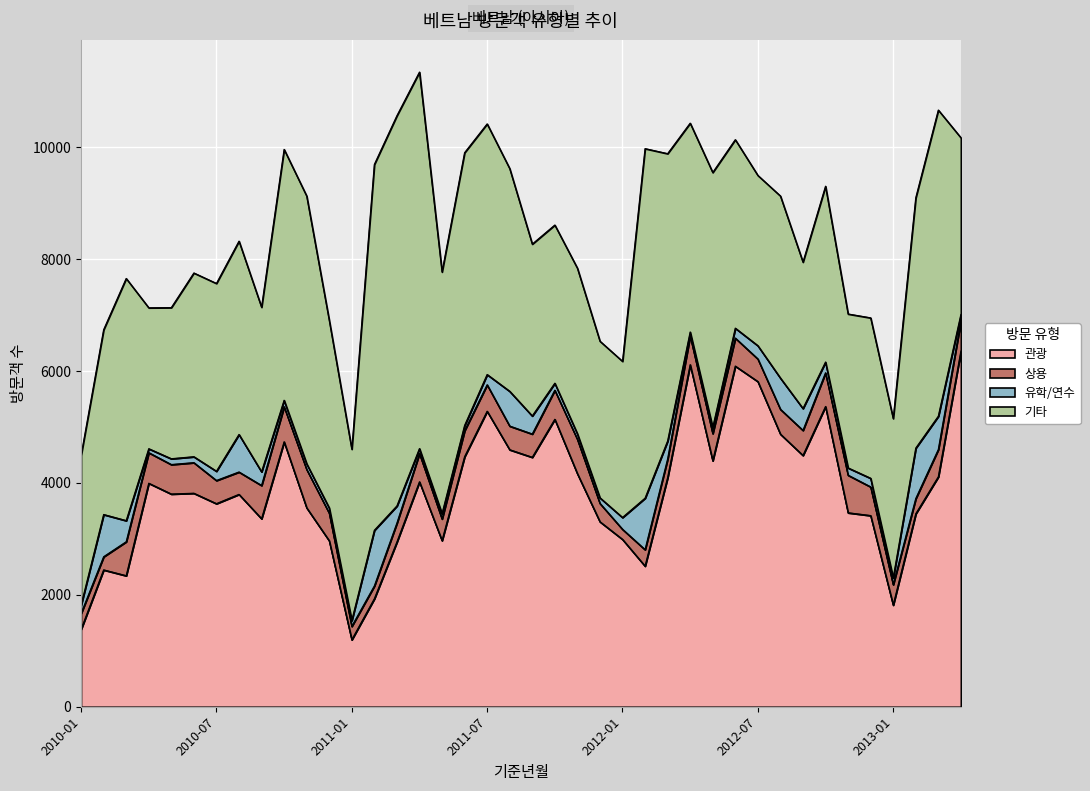

True or false: 유학/연수 has a value of 622 at 2011-08.

True